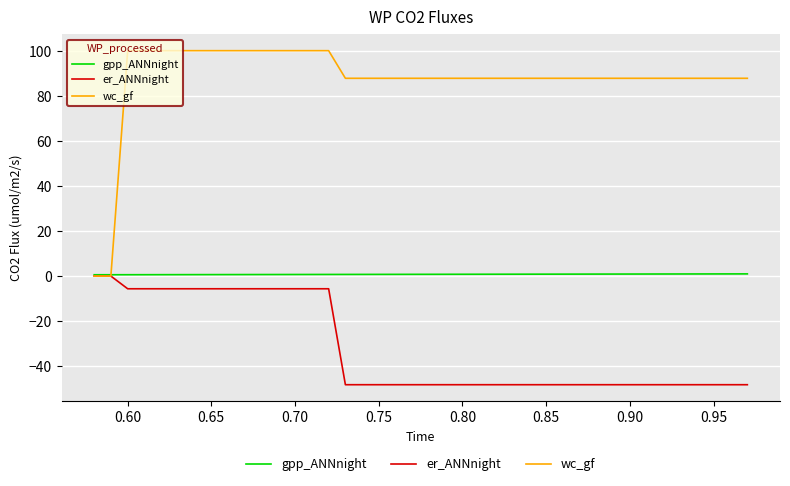

Rank the series by their average value, from highest to lowest.

wc_gf, gpp_ANNnight, er_ANNnight